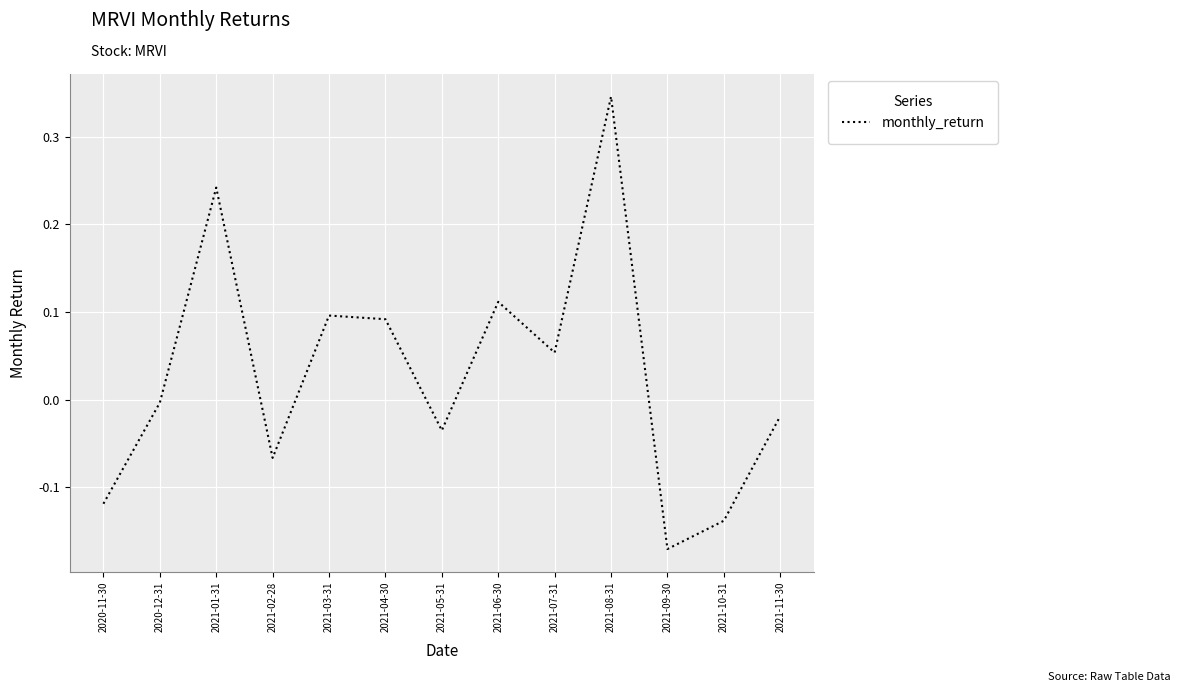

At which category does the chart reach its peak across all series?

2021-08-31